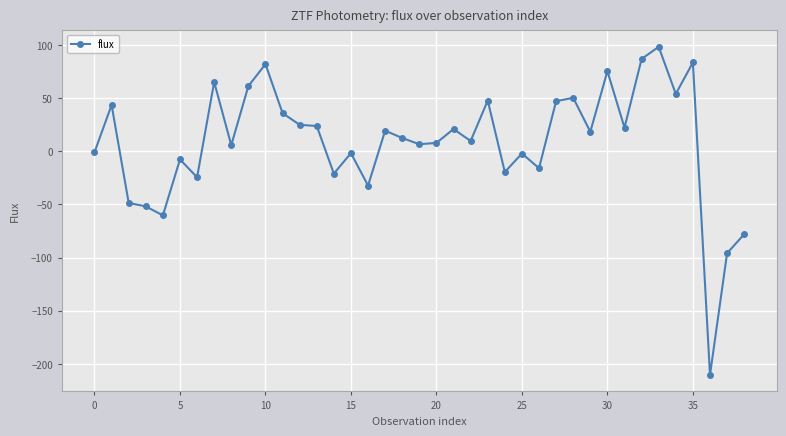

What is the value of the 37th point from the left?

-210.5